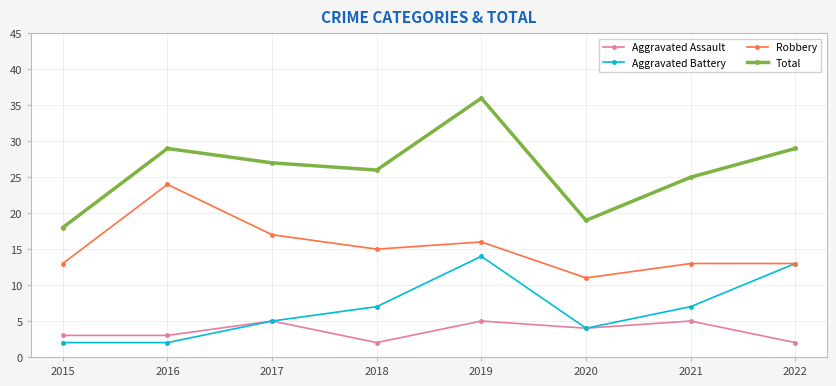

In Robbery, how many points are lower than both neighbors (excluding endpoints)?

2